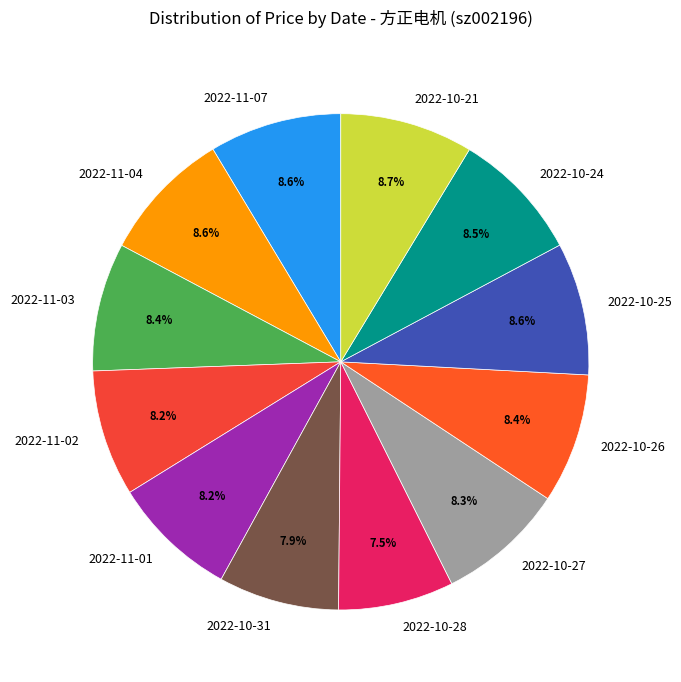

What is the ratio of the value at 2022-10-27 to the value at 2022-11-01?

1.0